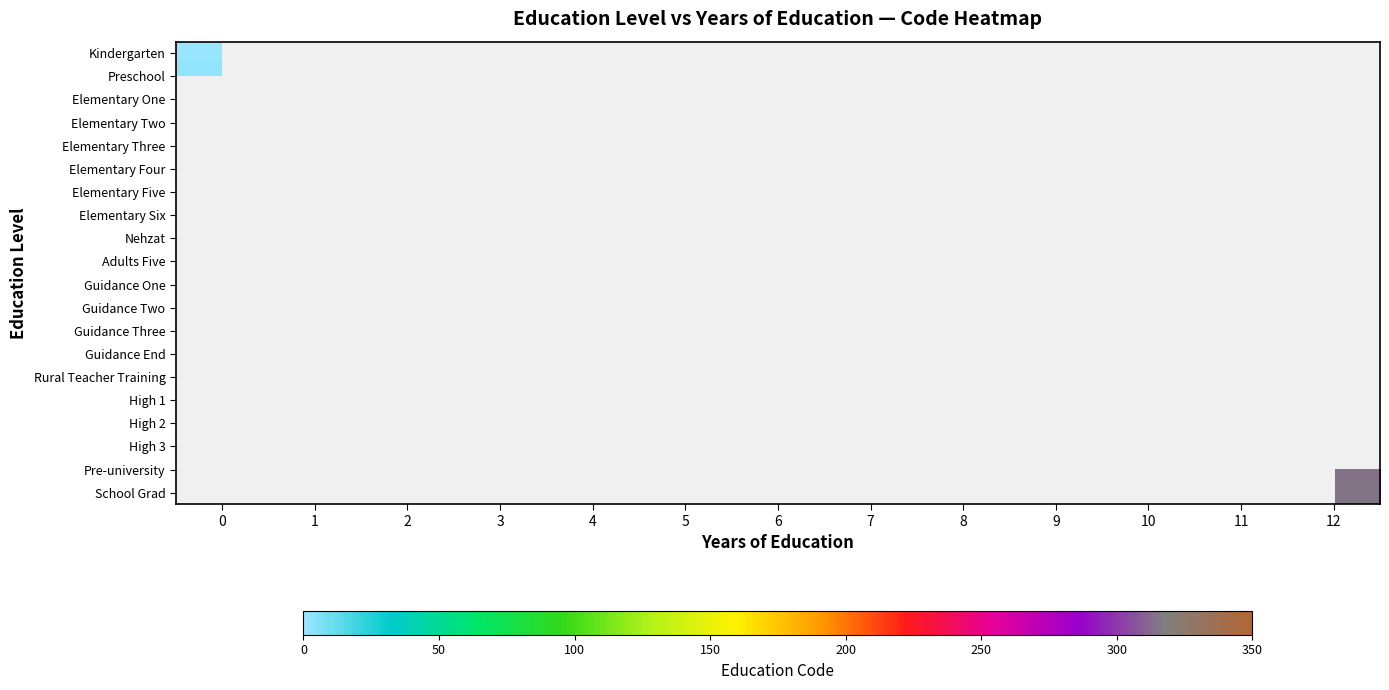

Which series has the largest range (max minus min)?

Kindergarten